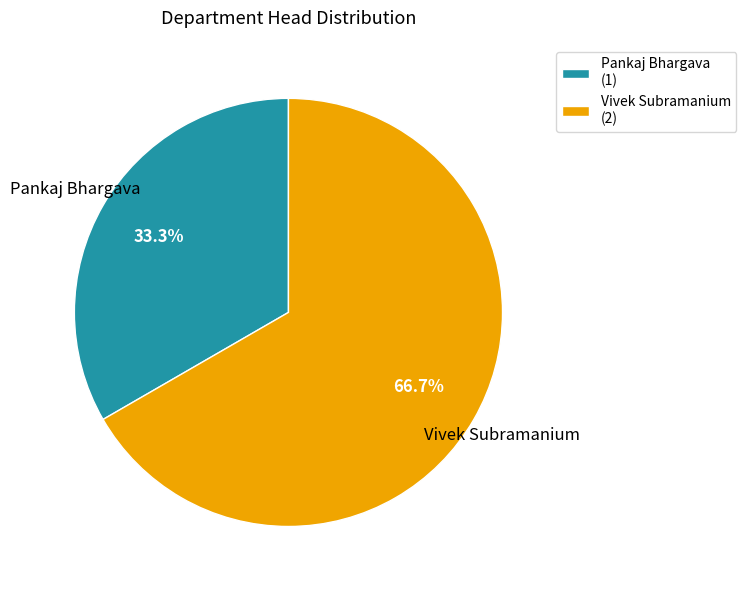

Rank the categories by value from lowest to highest.

Pankaj Bhargava, Vivek Subramanium